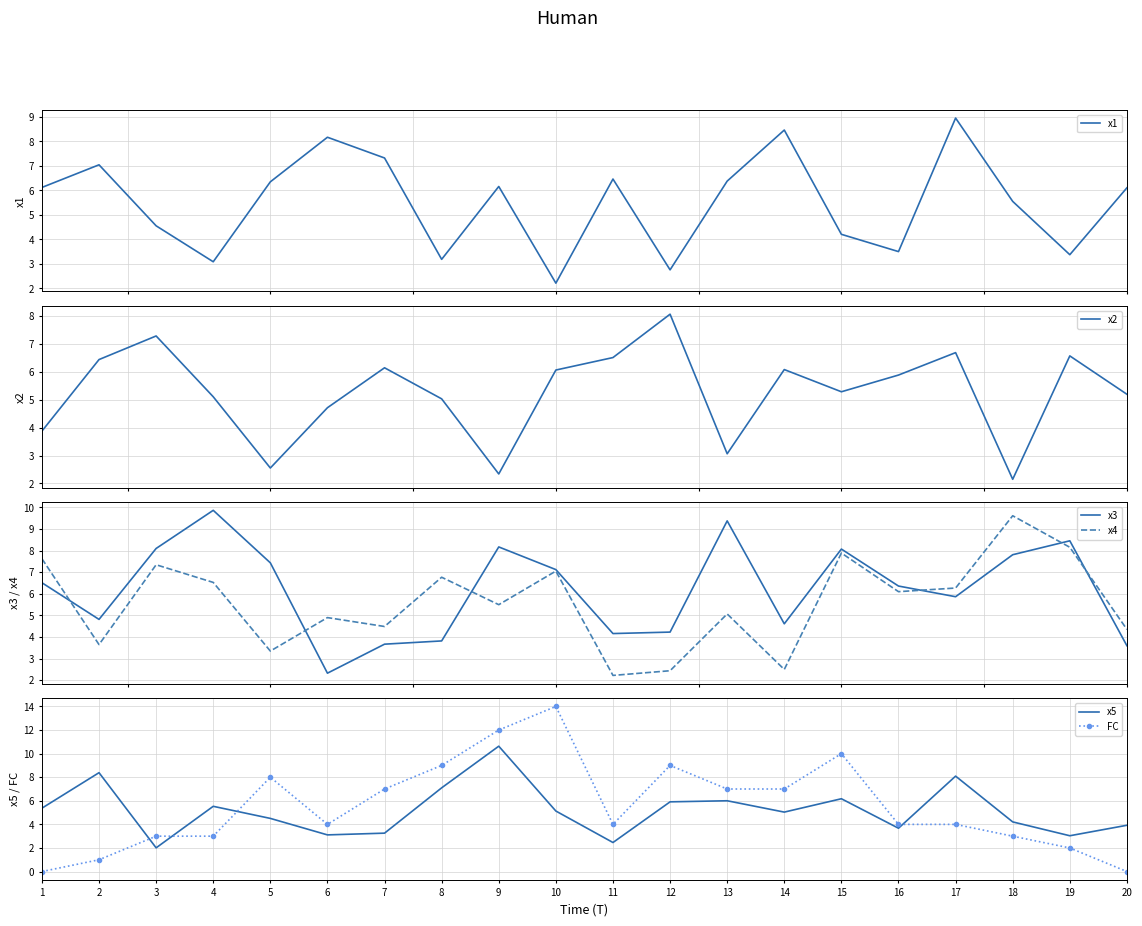

Read the x4 value at 14.

2.5